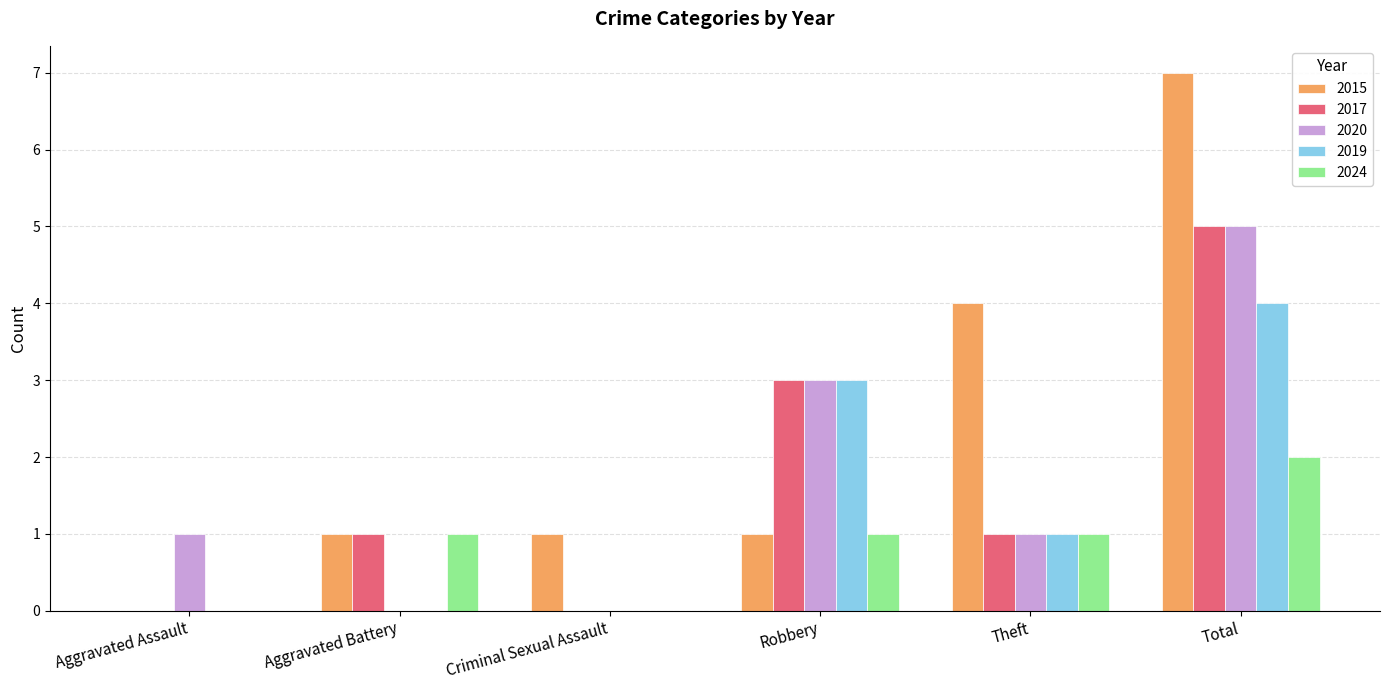

How many 2020 values are between 0 and 3?

5